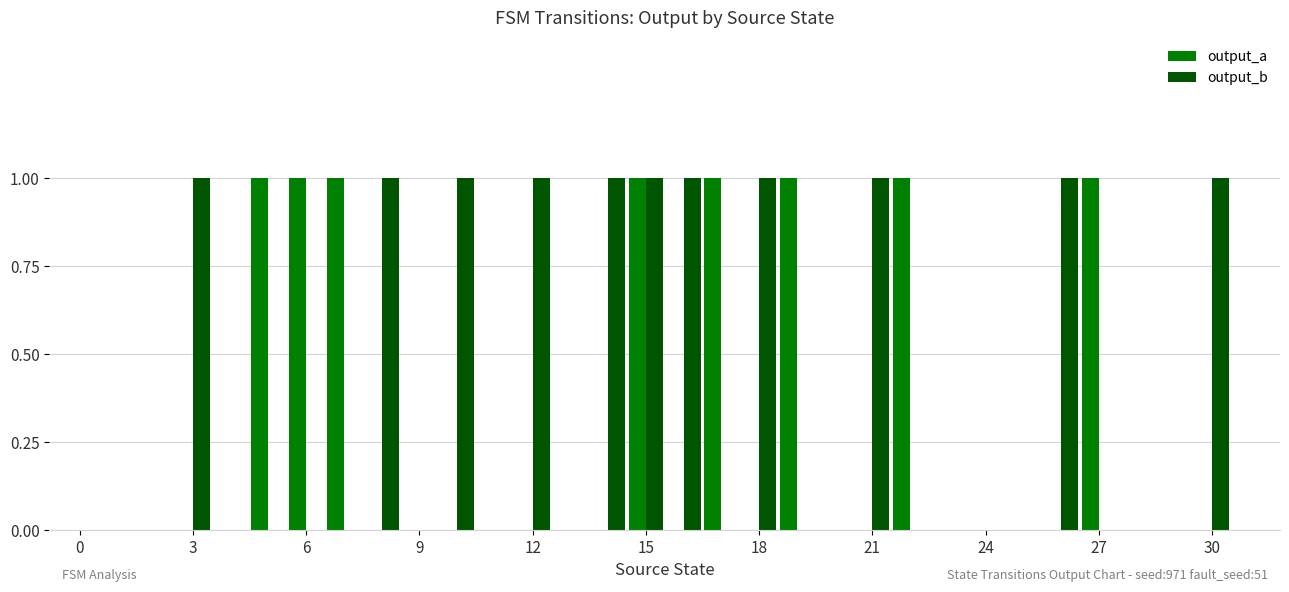

What is the sum of all output_a values?

8